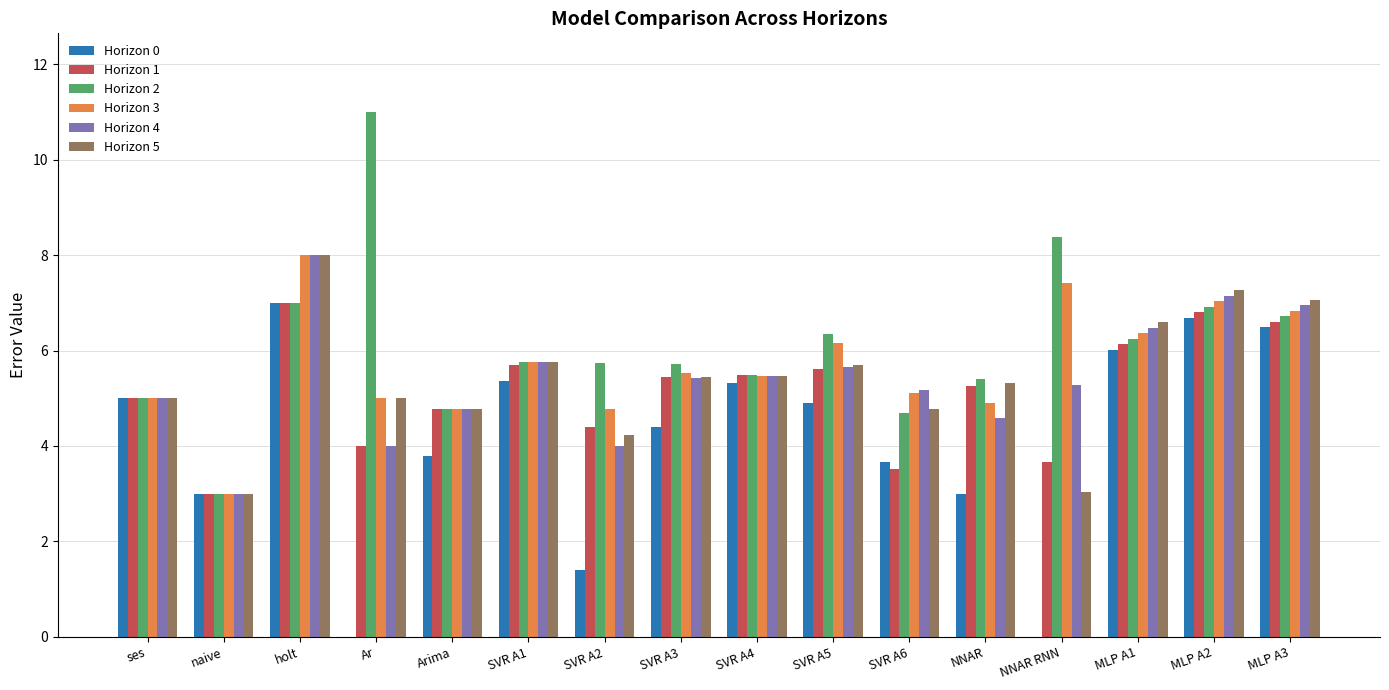

What is the greatest value displayed?

11.0